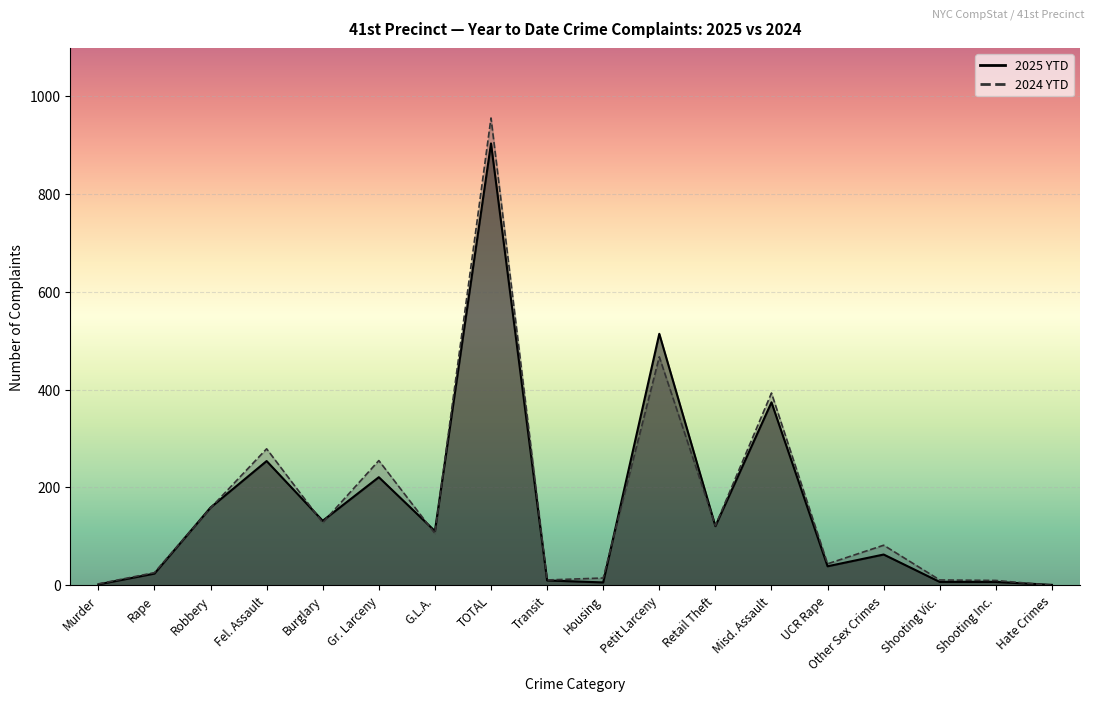

What is the average value of the 2025 YTD series?

164